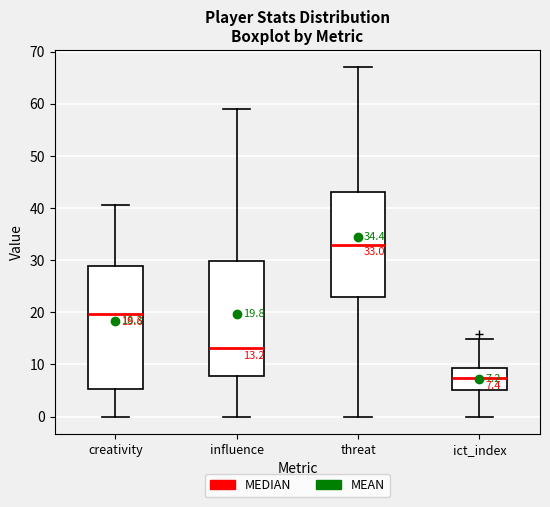

Which box has the highest median line?

threat